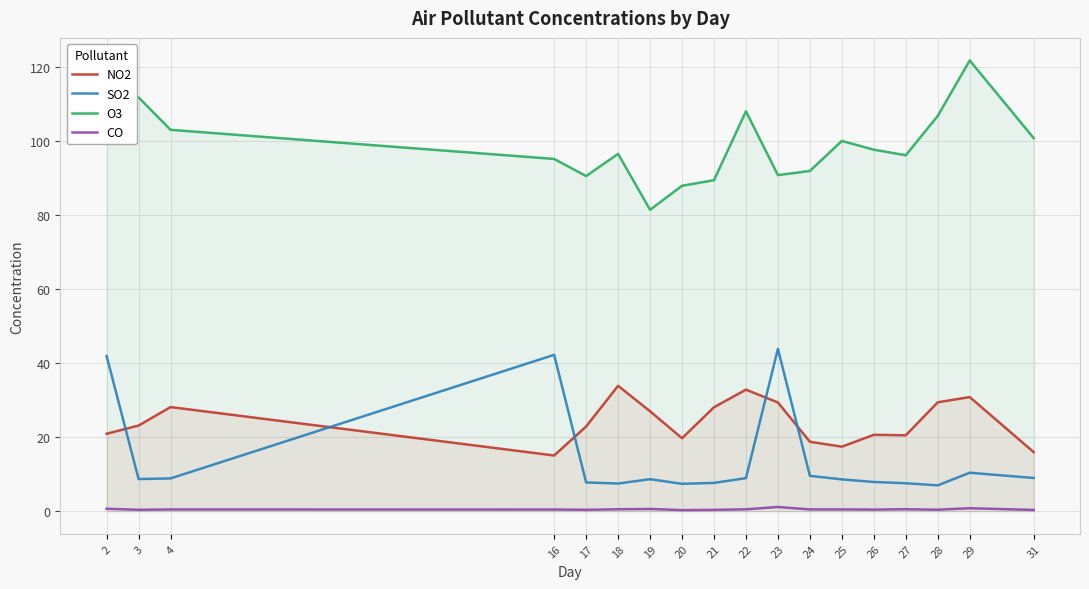

Rank the series at 22 from highest to lowest value.

O3, NO2, SO2, CO